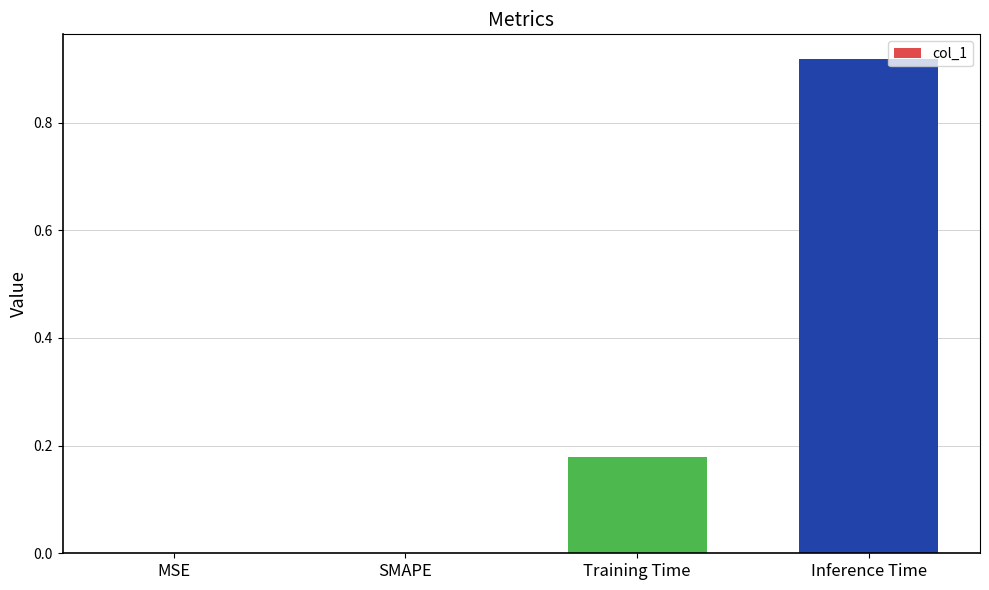

What is the change in value from Training Time to Inference Time?

+0.7